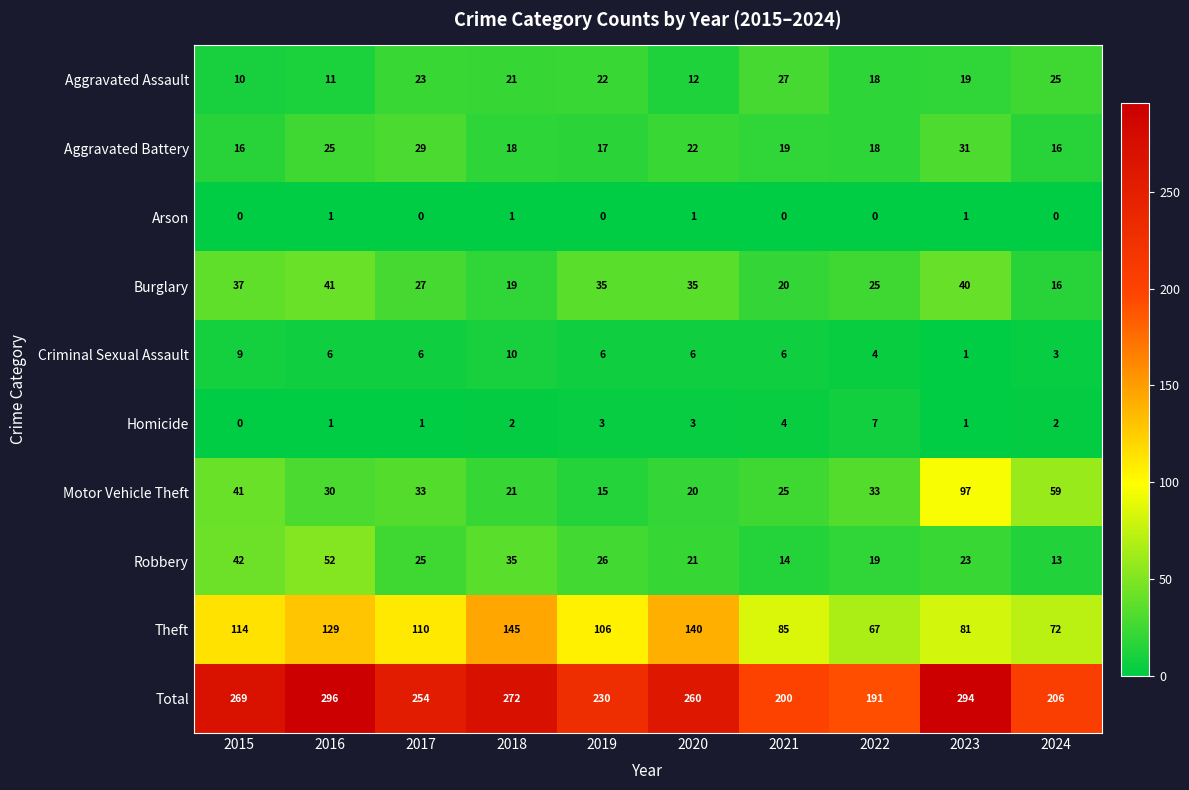

Which category has the lowest value in the Homicide series?

2015